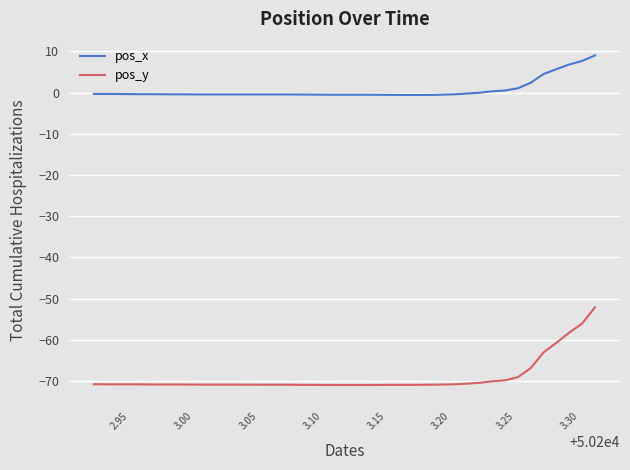

True or false: pos_x and pos_y cross at least once.

False